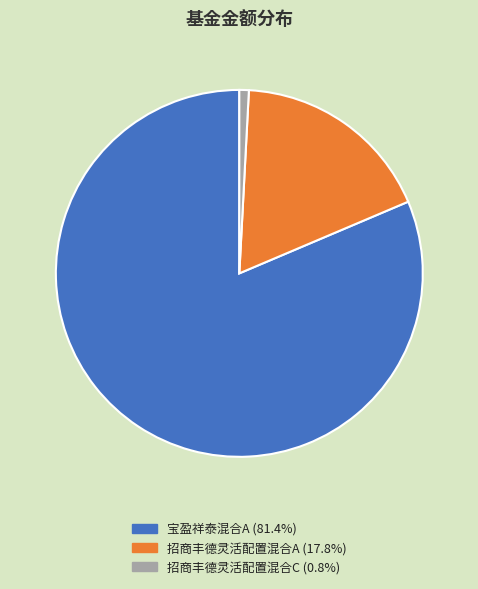

Is there any slice that represents more than half of the pie?

Yes